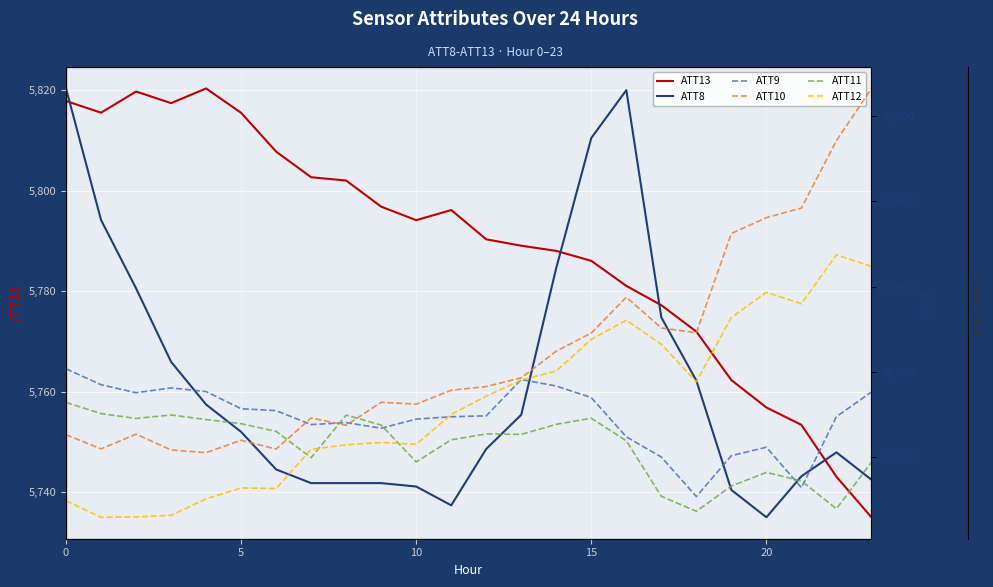

At which label does ATT10 first exceed 26?

12